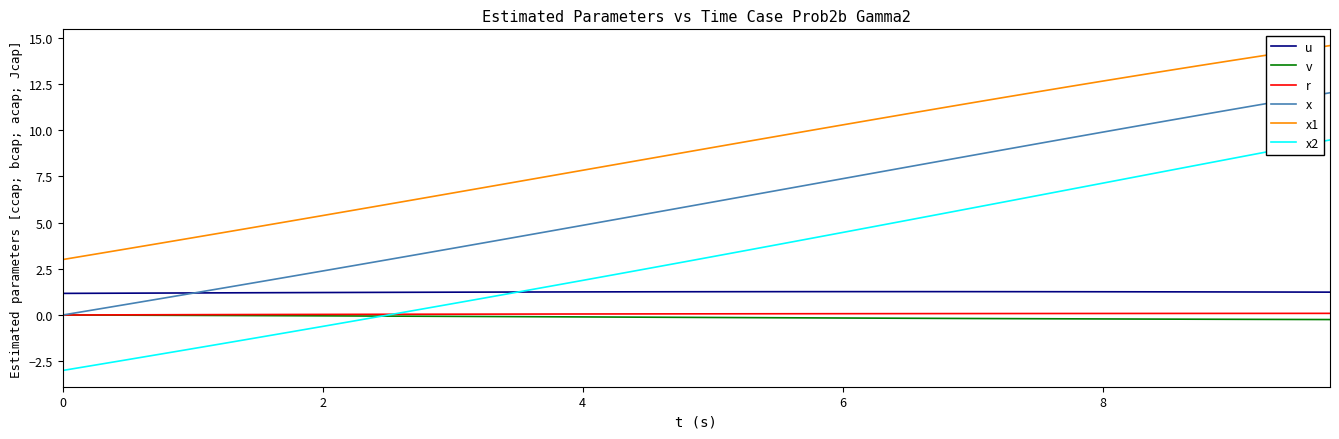

How many lines are shown in the chart?

6